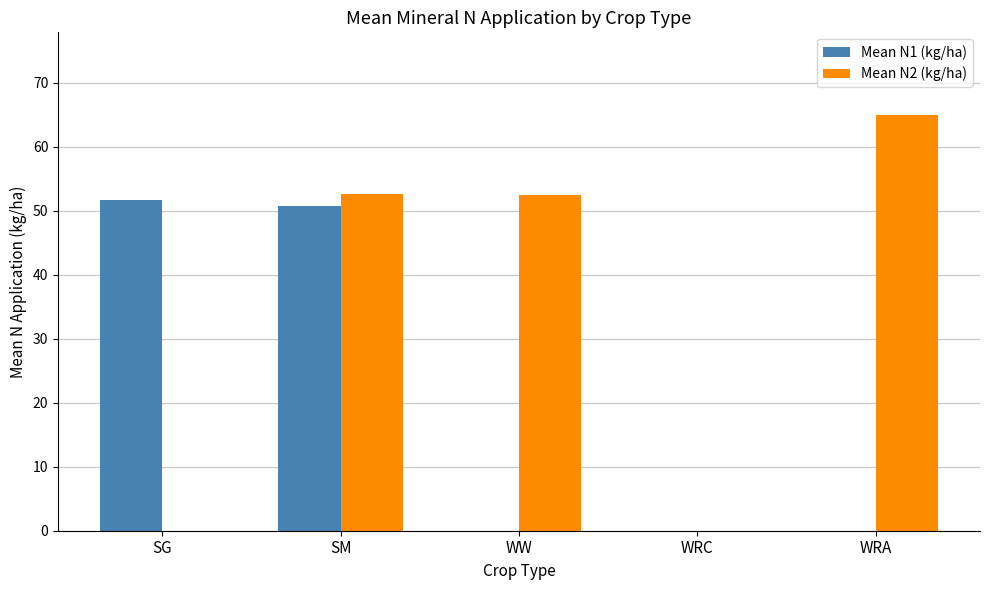

What is the difference between the Mean N2 (kg/ha) values at WRA and WRC?

64.9